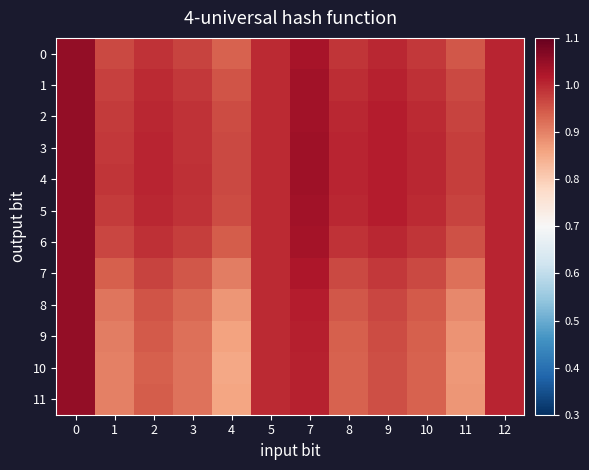

What is the minimum value shown in the chart?

0.9